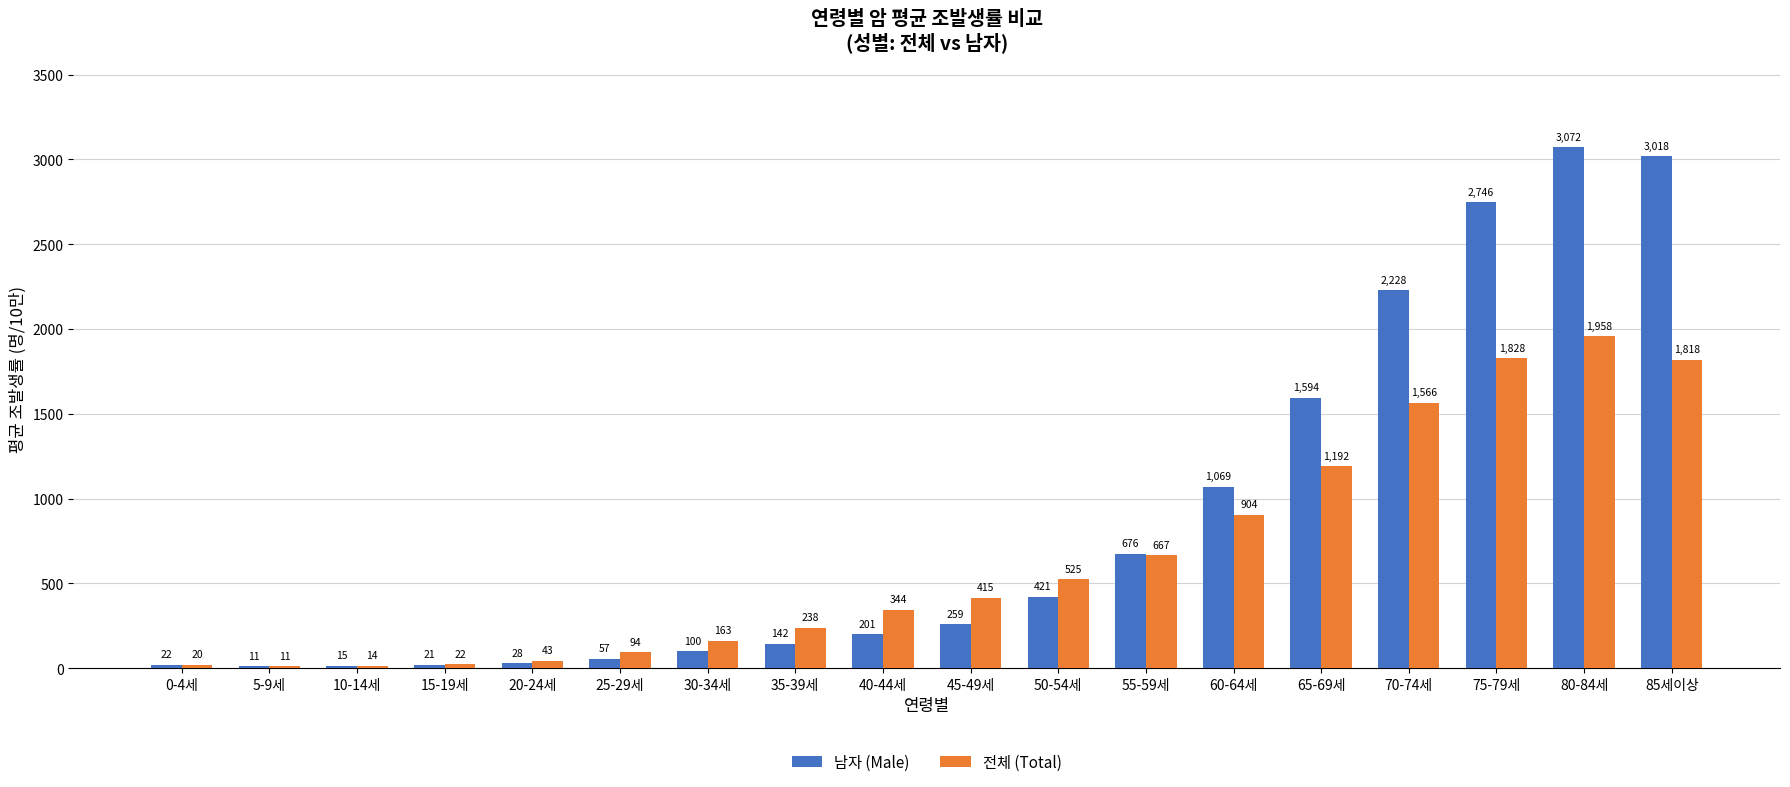

At which label does 전체 (Total) first exceed 414?

45-49세